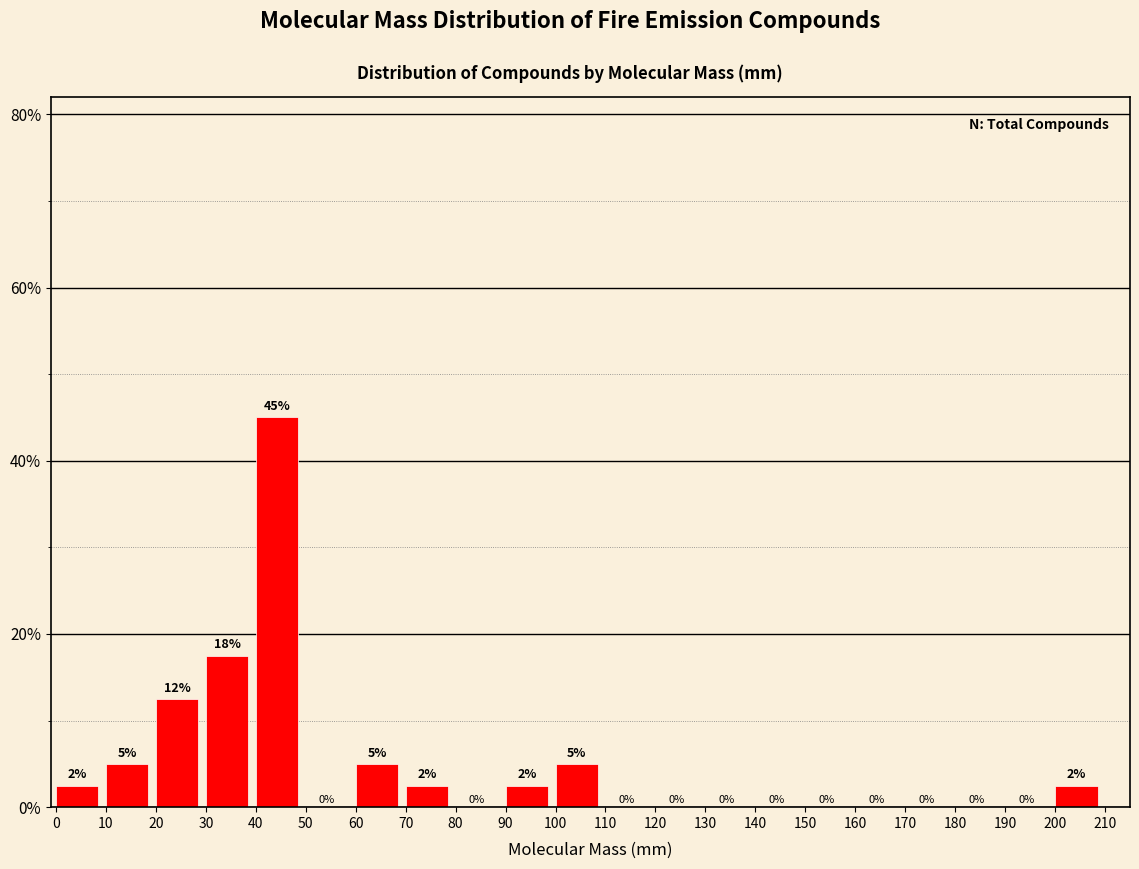

Which range on the x-axis has the tallest bar?

40 to 50